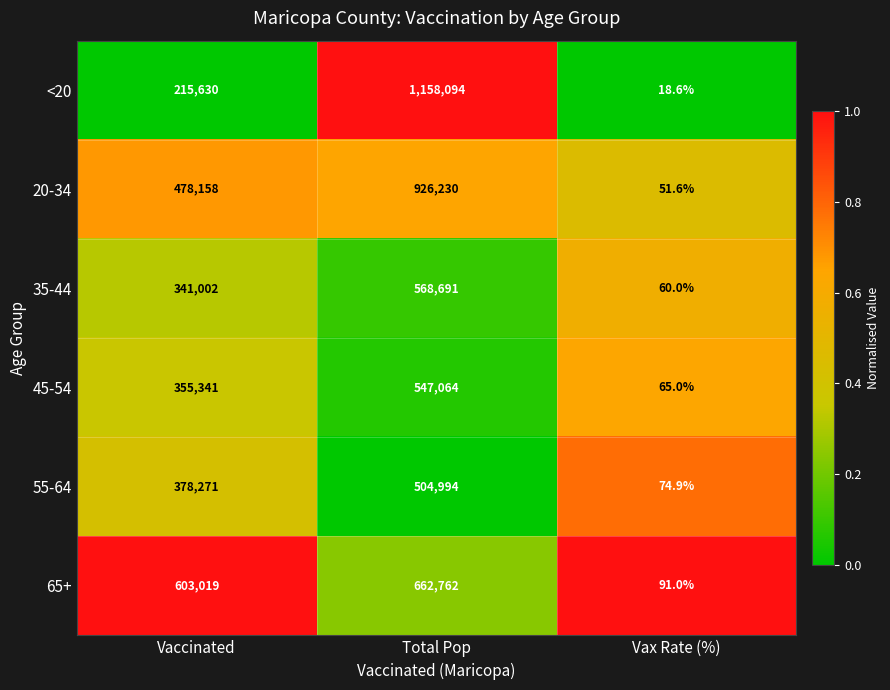

Which series has the widest spread of values?

<20